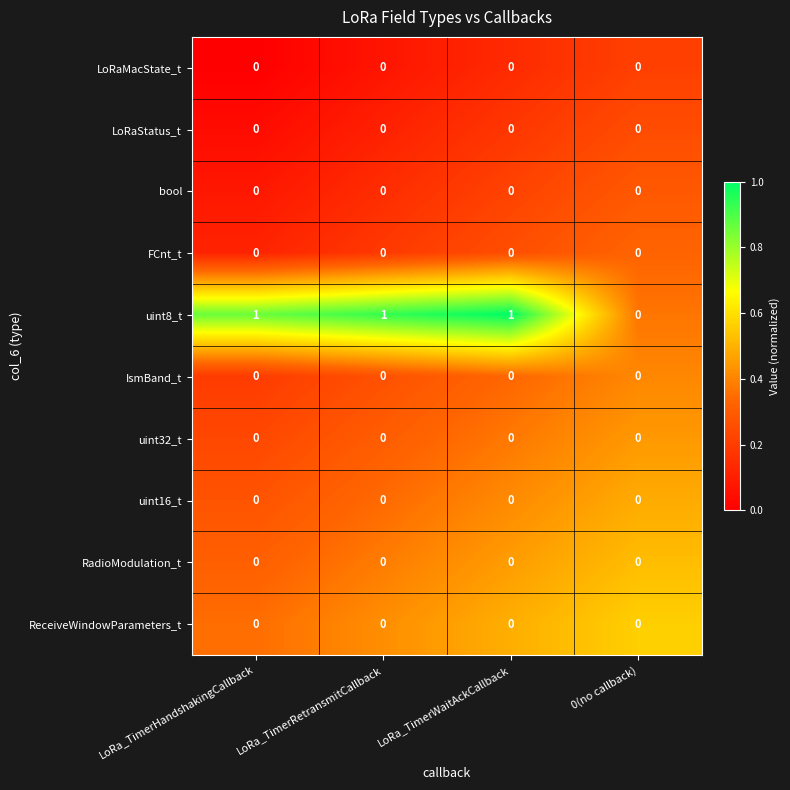

True or false: uint16_t has a value of 0 at 0(no callback).

True